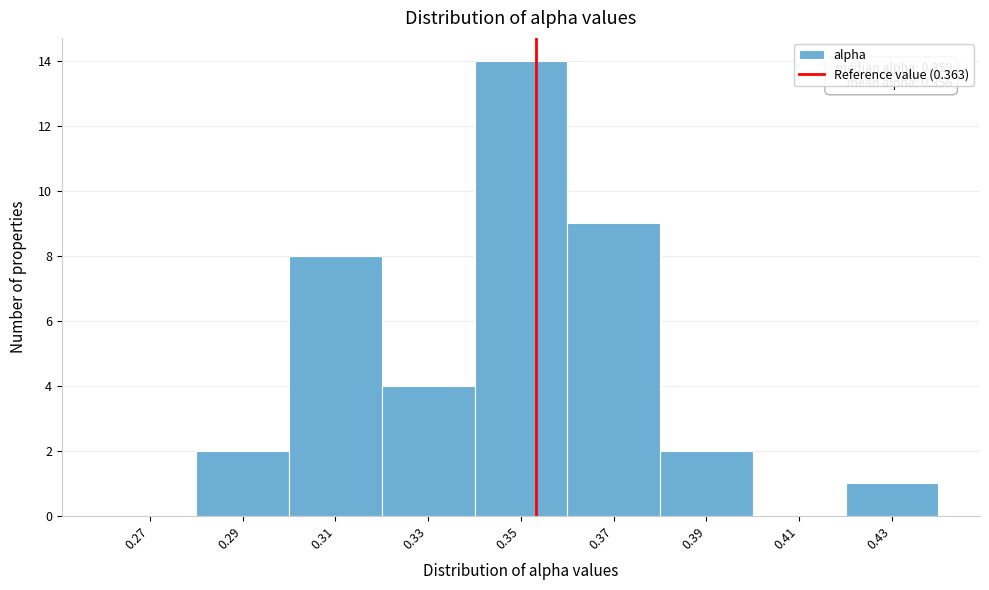

Reading left to right, what are all the values shown in this chart?

0.27=0	0.29=2	0.31=8	0.33=4	0.35=14	0.37=9	0.39=2	0.41=0	0.43=1